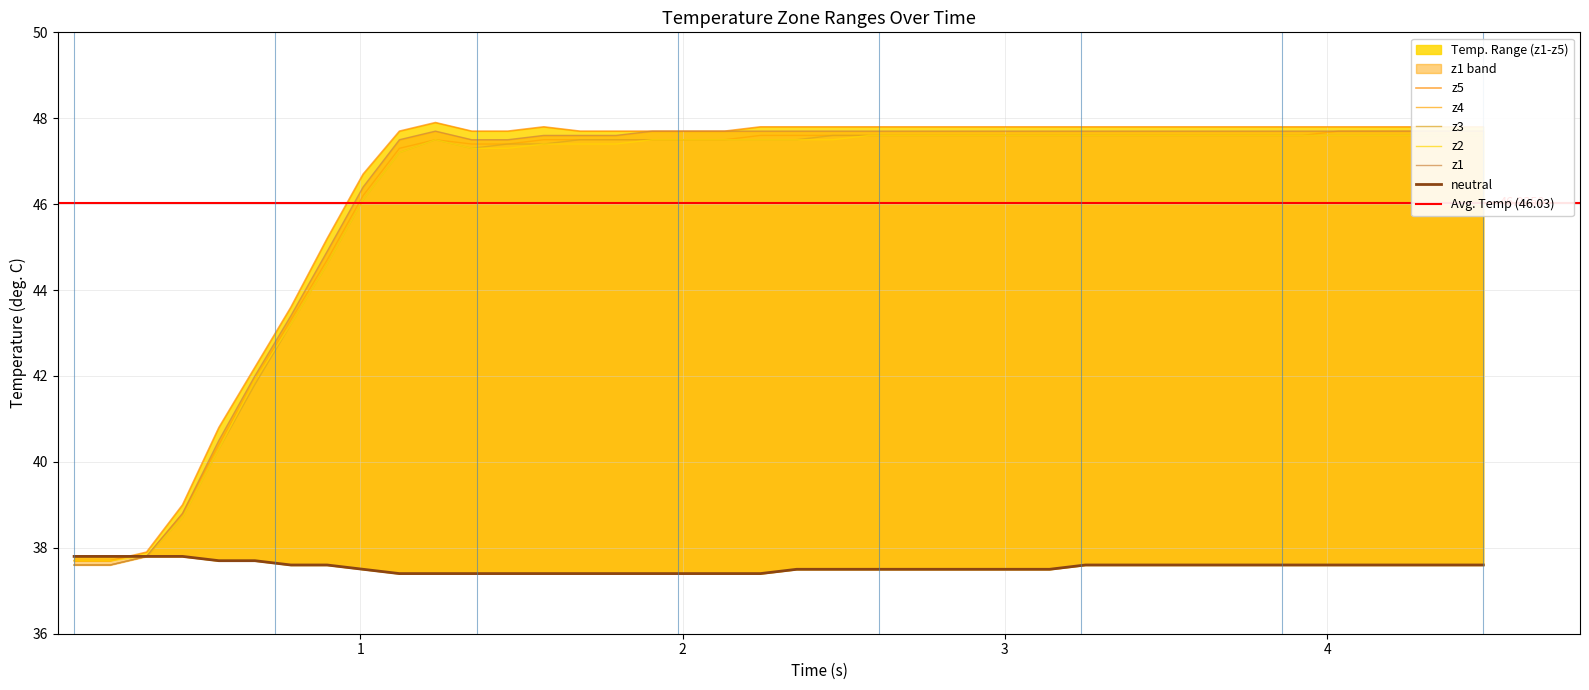

True or false: z5 has more than 0 points higher than both neighbors.

True